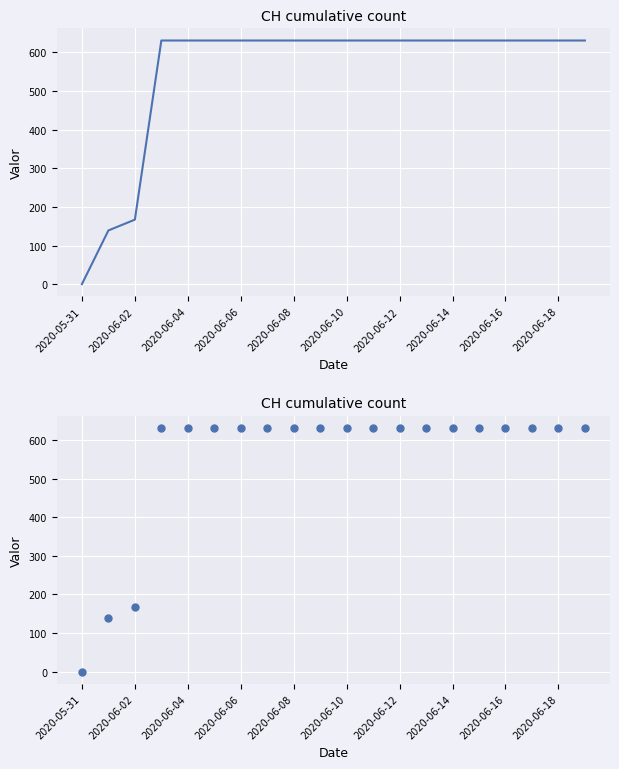

Between 2020-06-18 and 2020-06-16, which is larger?

2020-06-18